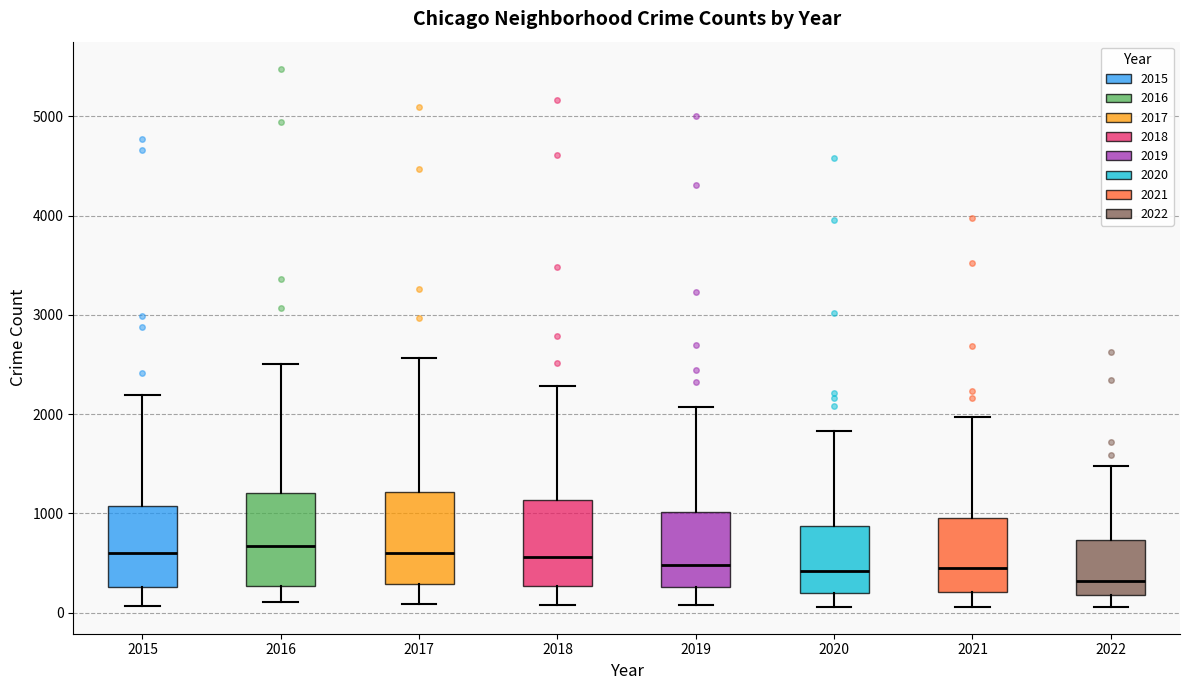

Reading left to right, read every box against the y-axis: the position of its median line, the range the box covers, and the ends of its whiskers. The values are not printed on the chart, so give them approximately, as read against the axis.

2015: median 600, box 300 to 1100, whiskers 100 to 2200
2016: median 700, box 300 to 1200, whiskers 100 to 2500
2017: median 600, box 300 to 1200, whiskers 100 to 2600
2018: median 600, box 300 to 1100, whiskers 100 to 2300
2019: median 500, box 300 to 1000, whiskers 100 to 2100
2020: median 400, box 200 to 900, whiskers 100 to 1800
2021: median 500, box 200 to 1000, whiskers 100 to 2000
2022: median 300, box 200 to 700, whiskers 100 to 1500